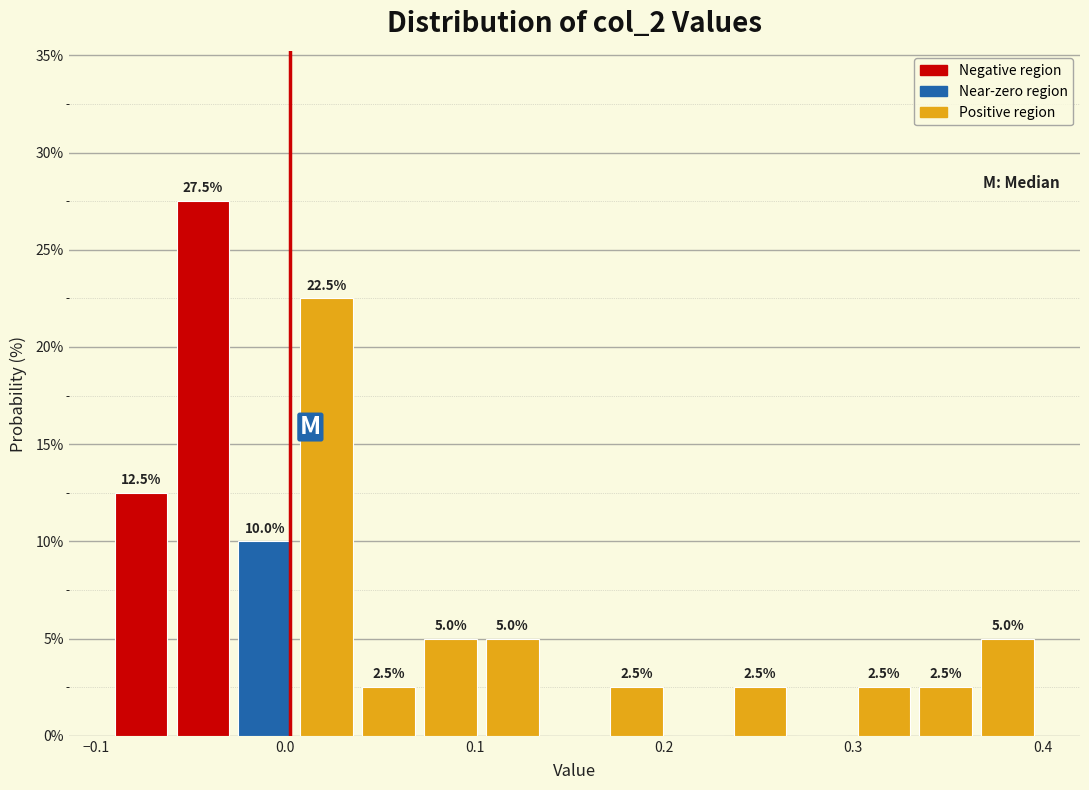

Around what value on the x-axis is the tallest bar? Give the approximate position of its centre, as read against the axis.

-0.04